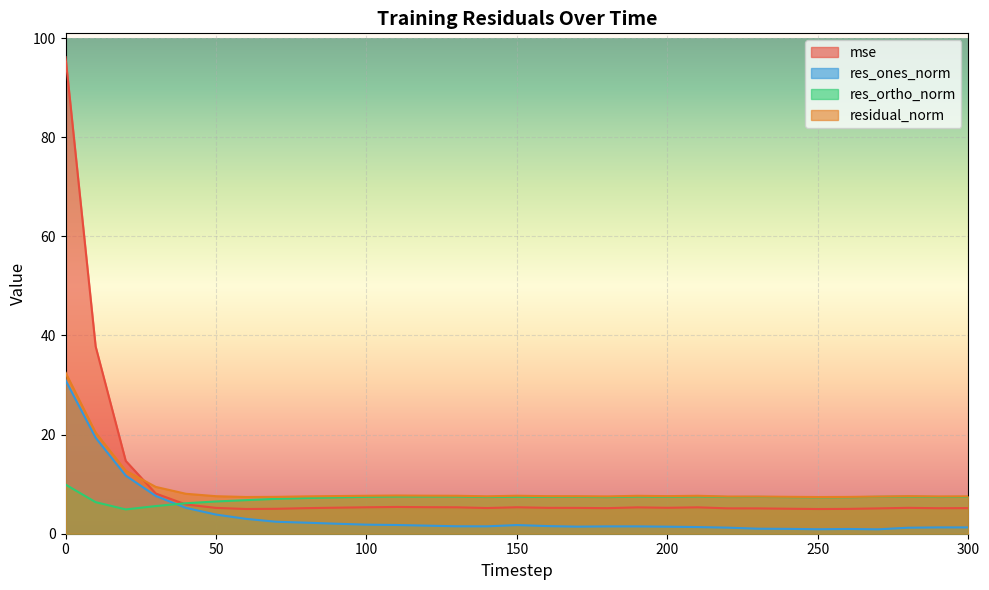

At which category does res_ortho_norm reach its first local valley?

20